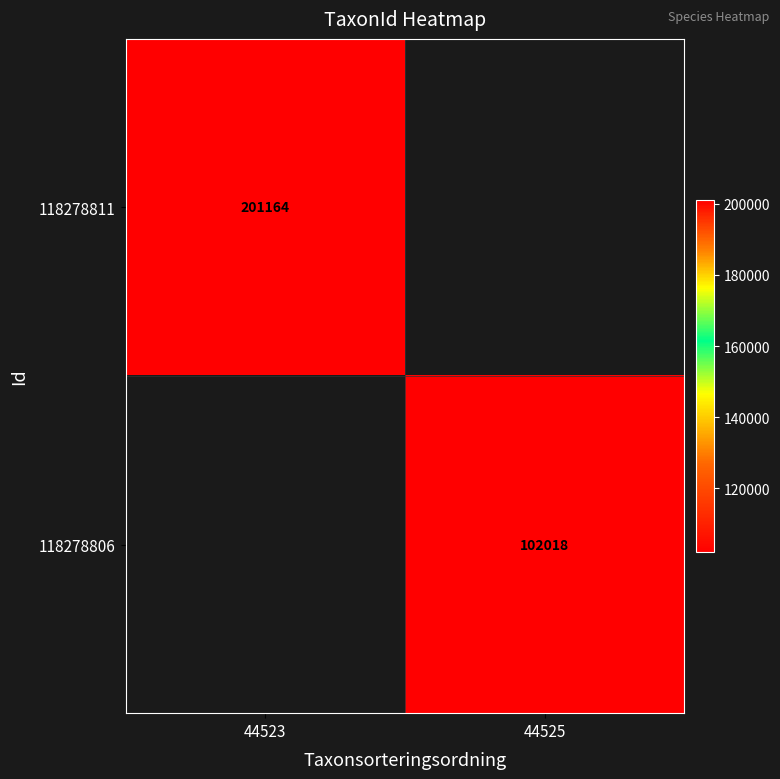

The 118278811 series shows 67535 at 44523. True or false?

False